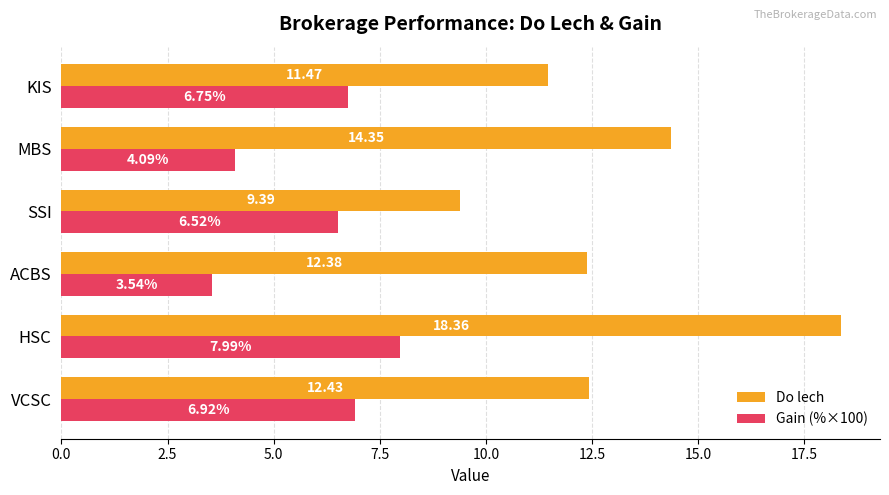

What is the average value of the Do lech series?

13.1